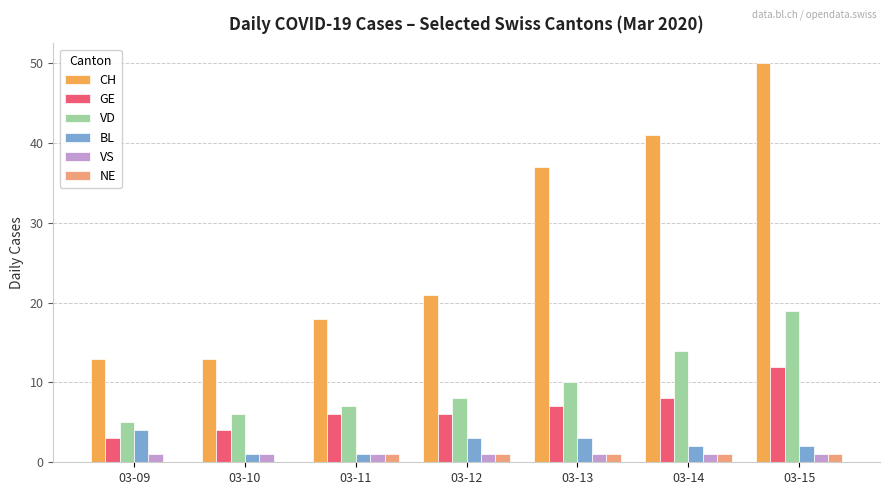

Reading right to left, what are all the values shown in this chart?

CH: 50	41	37	21	18	13	13
GE: 12	8	7	6	6	4	3
VD: 19	14	10	8	7	6	5
BL: 2	2	3	3	1	1	4
VS: 1	1	1	1	1	1	1
NE: 1	1	1	1	1	0	0